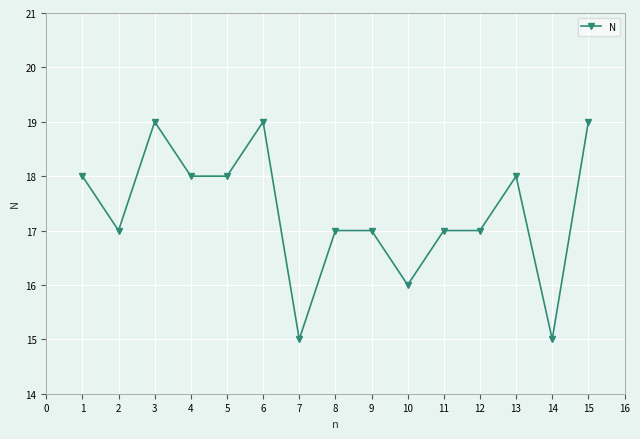

What is the smallest value displayed?

15